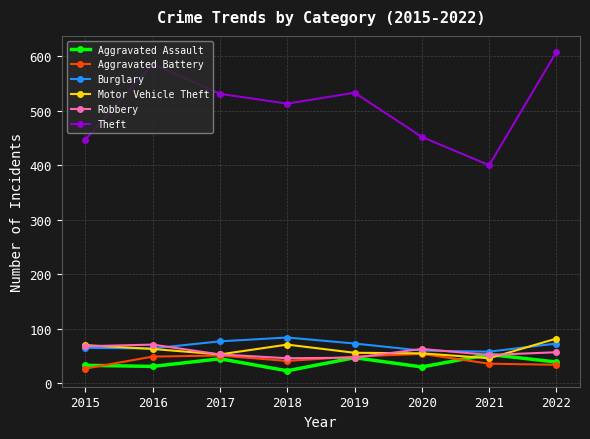

True or false: Aggravated Assault has a value of 30 at 2020.

True